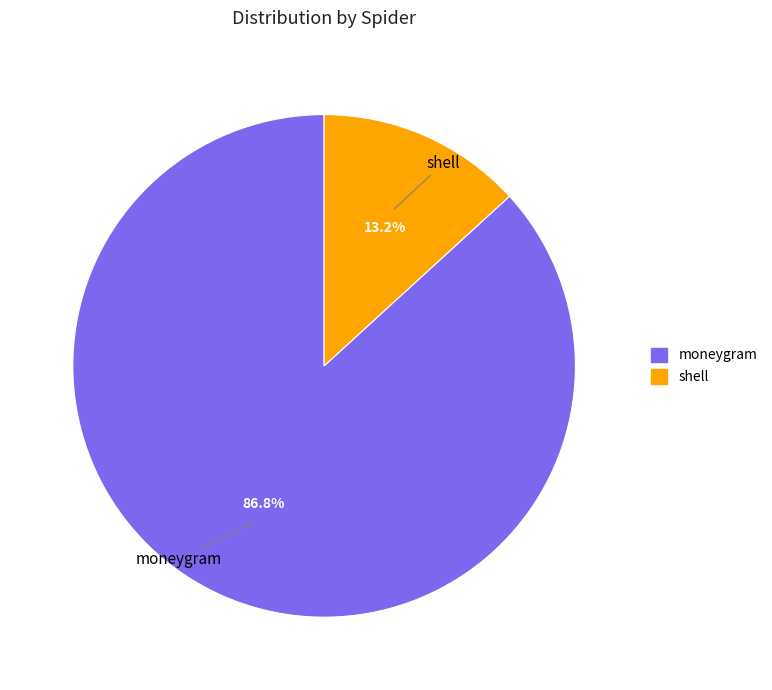

To the nearest percent, what is the combined percentage of moneygram and shell?

100%